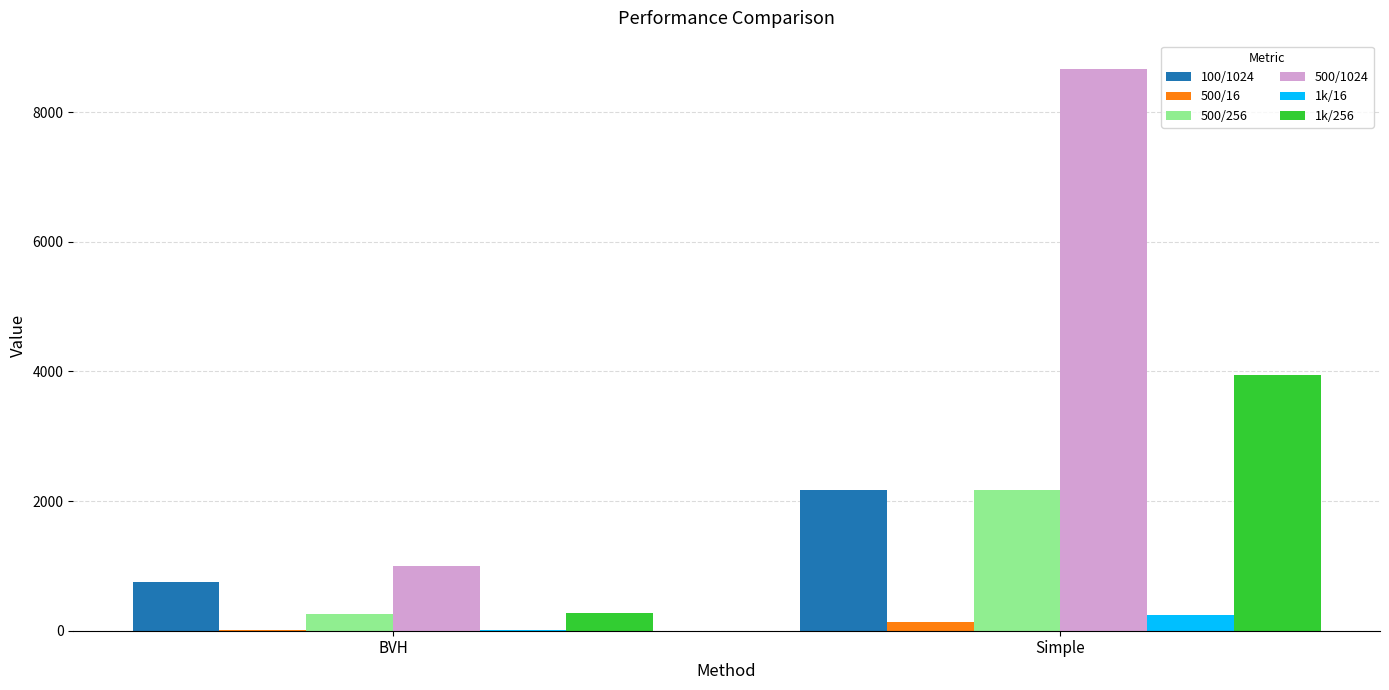

What are all the series names shown in the legend?

100/1024, 500/16, 500/256, 500/1024, 1k/16, 1k/256